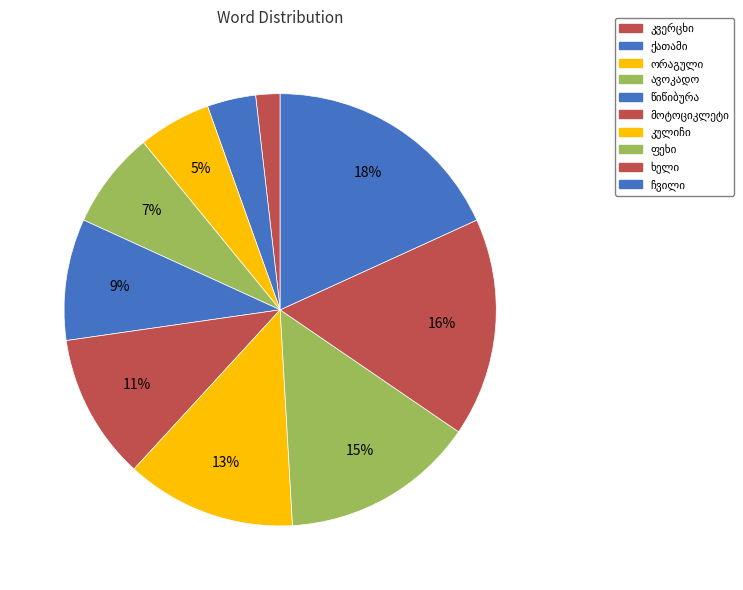

Does any single category account for the majority?

No